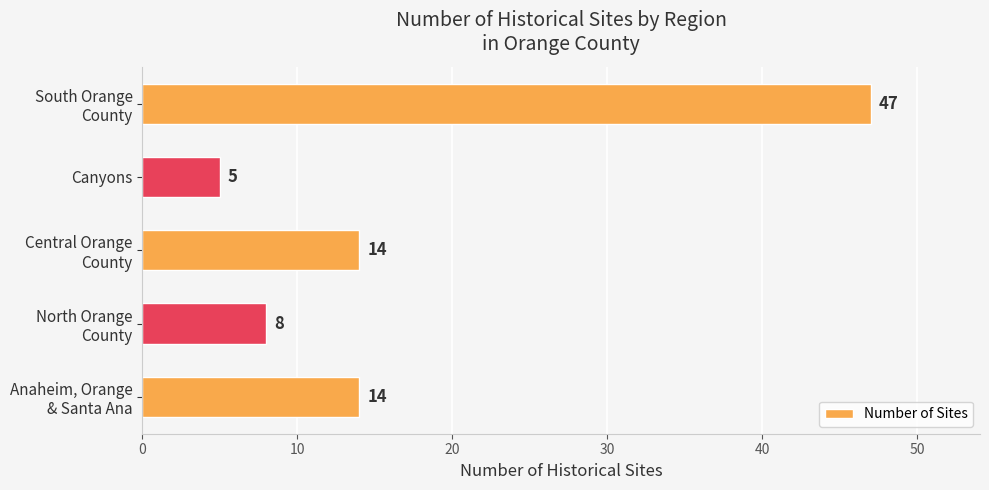

Reading bottom to top, extract all data points from this chart.

14	8	14	5	47